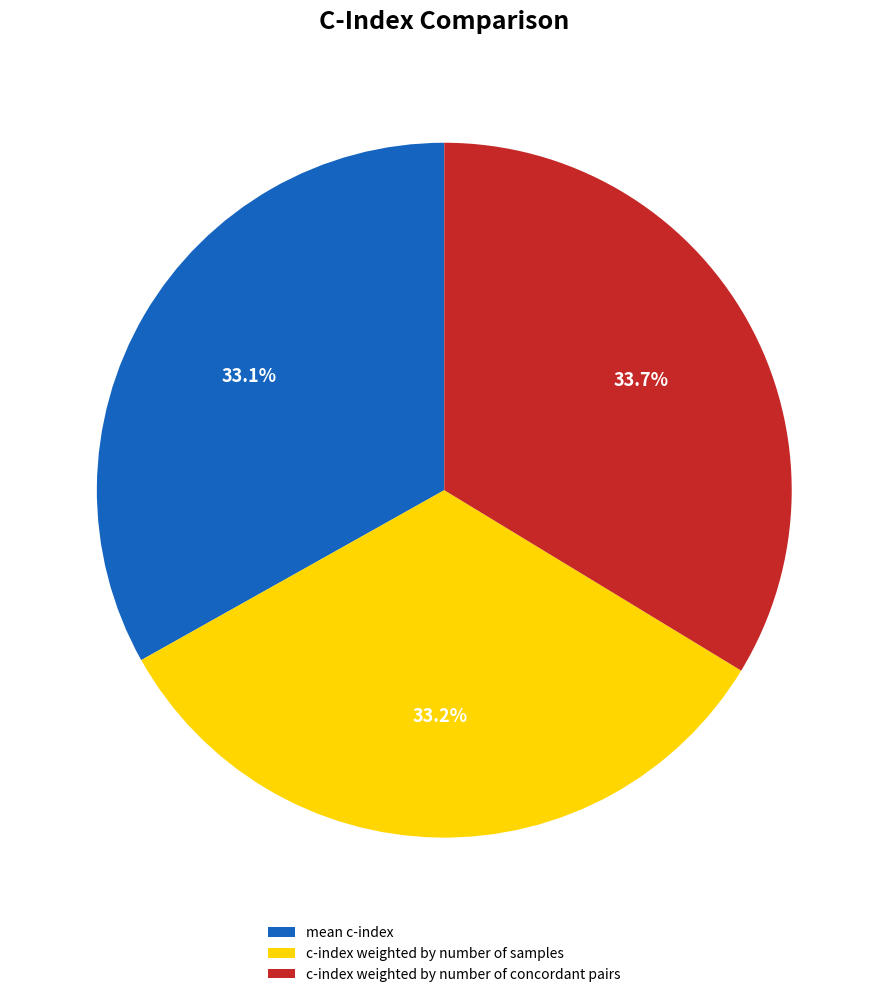

Is there a majority slice in this chart?

No